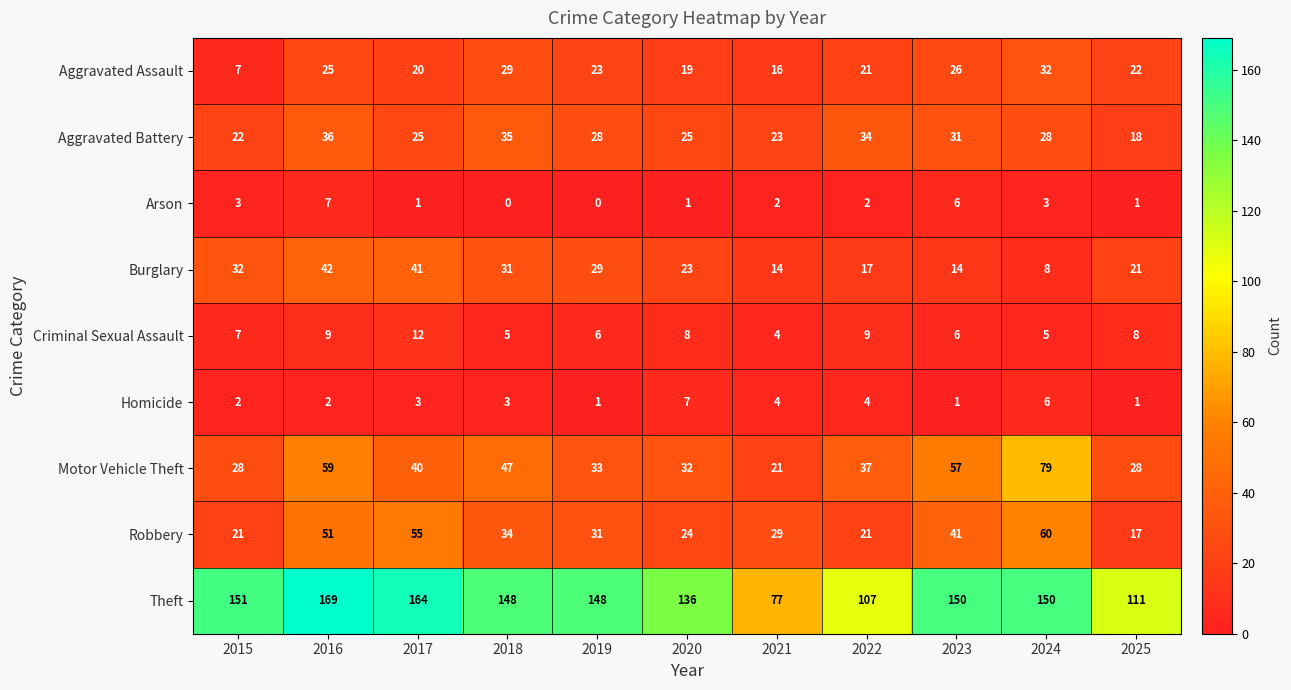

Which label corresponds to the largest value in the chart?

2016